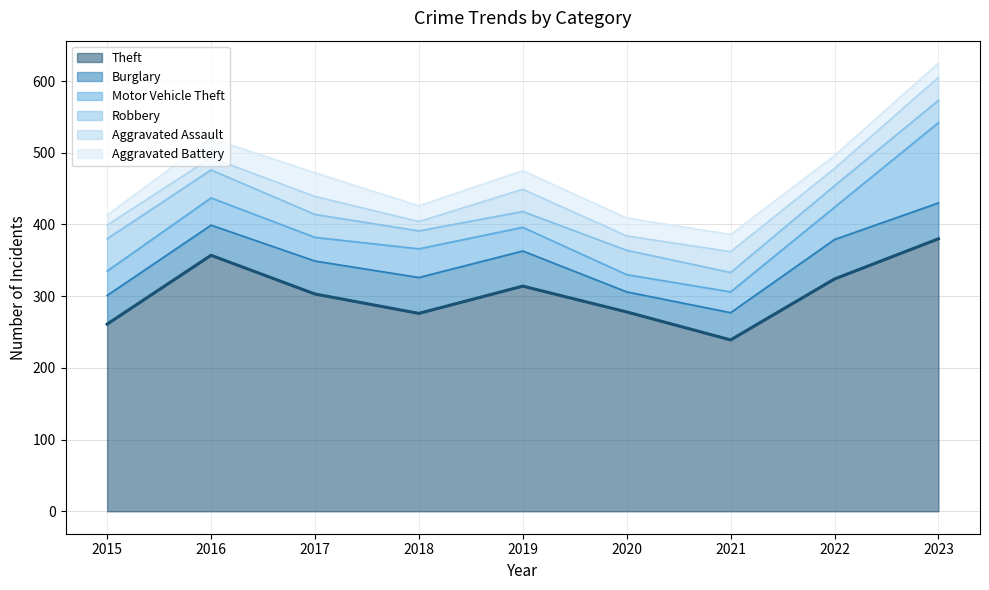

True or false: Theft and Aggravated Battery cross at least once.

False